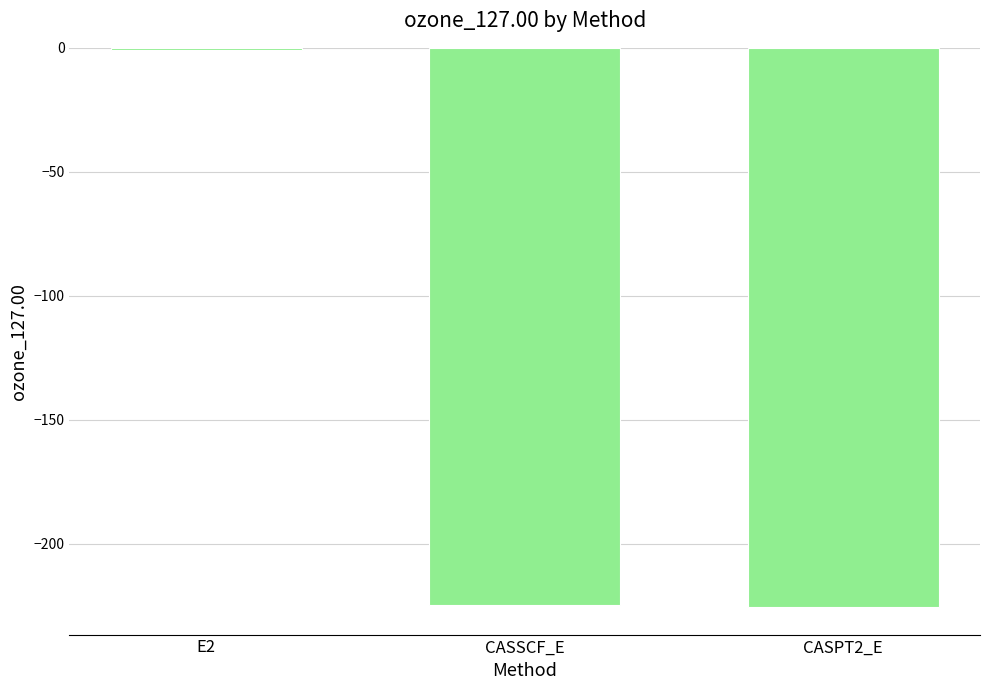

Which label corresponds to the largest value in the chart?

E2